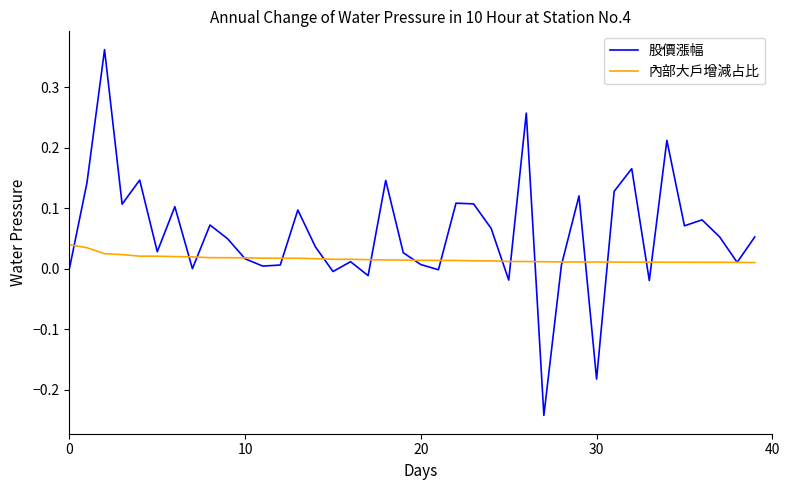

Which series has the largest range (max minus min)?

股價漲幅